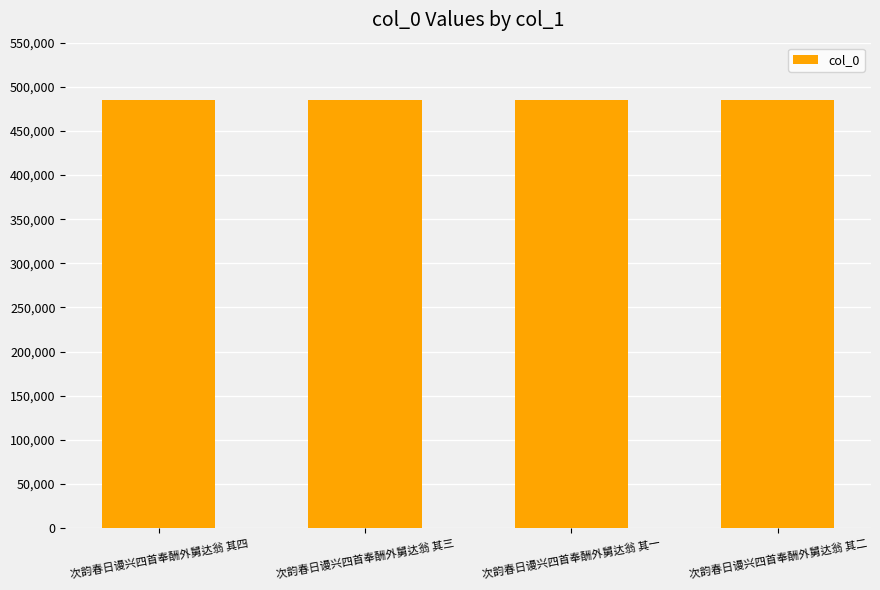

What is the minimum value shown in the chart?

485214